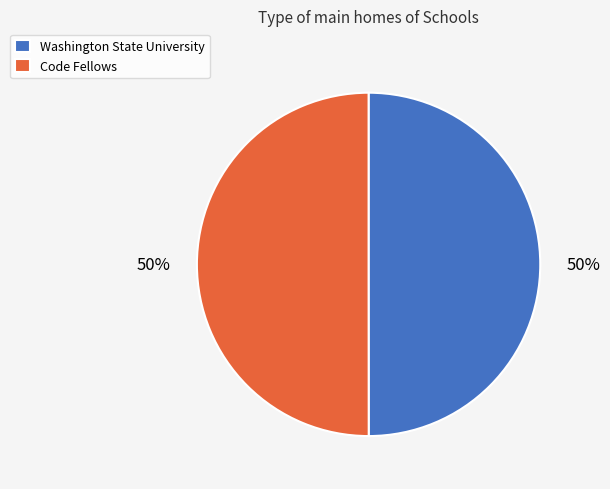

Is it true that Code Fellows is 42% of the pie?

False